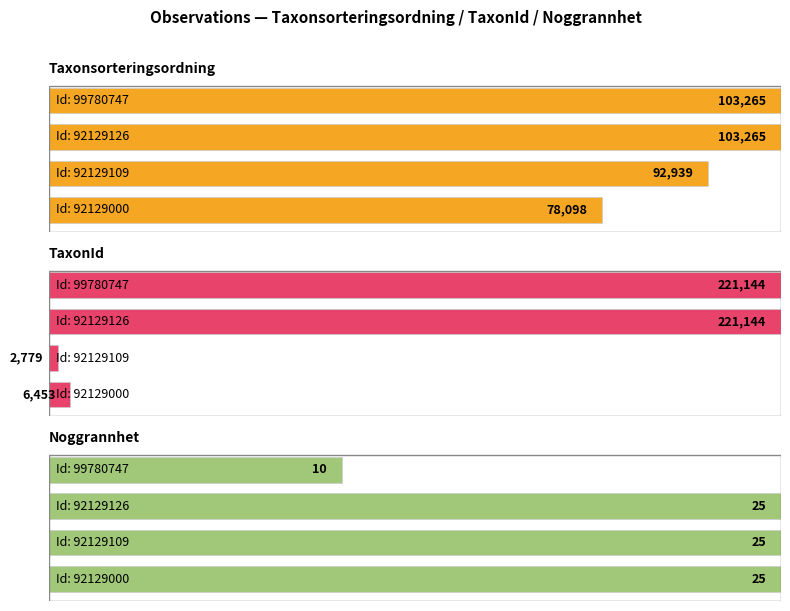

How many groups of bars are there?

4